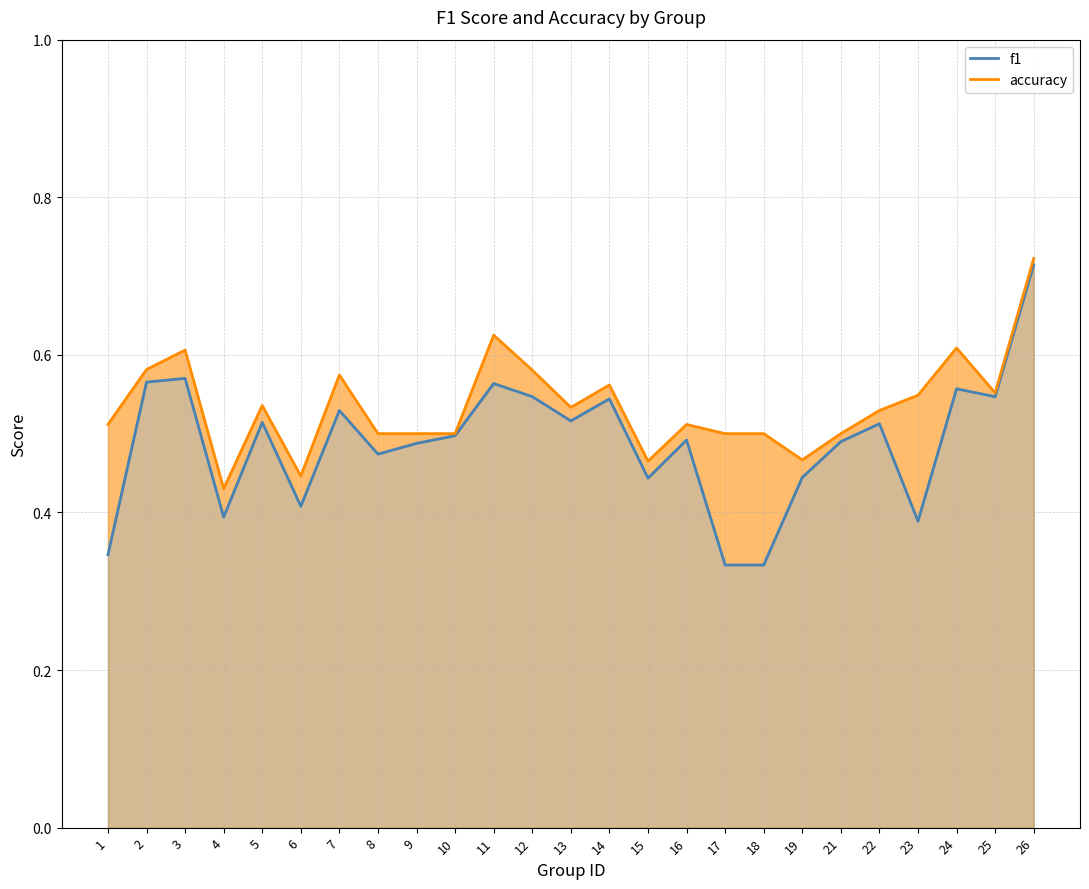

True or false: f1 and accuracy cross at least once.

False